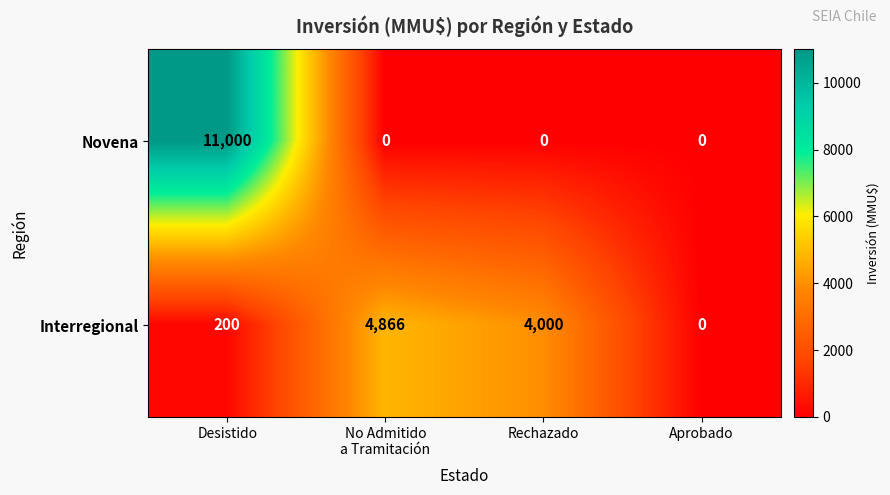

Which series has the largest range (max minus min)?

Novena